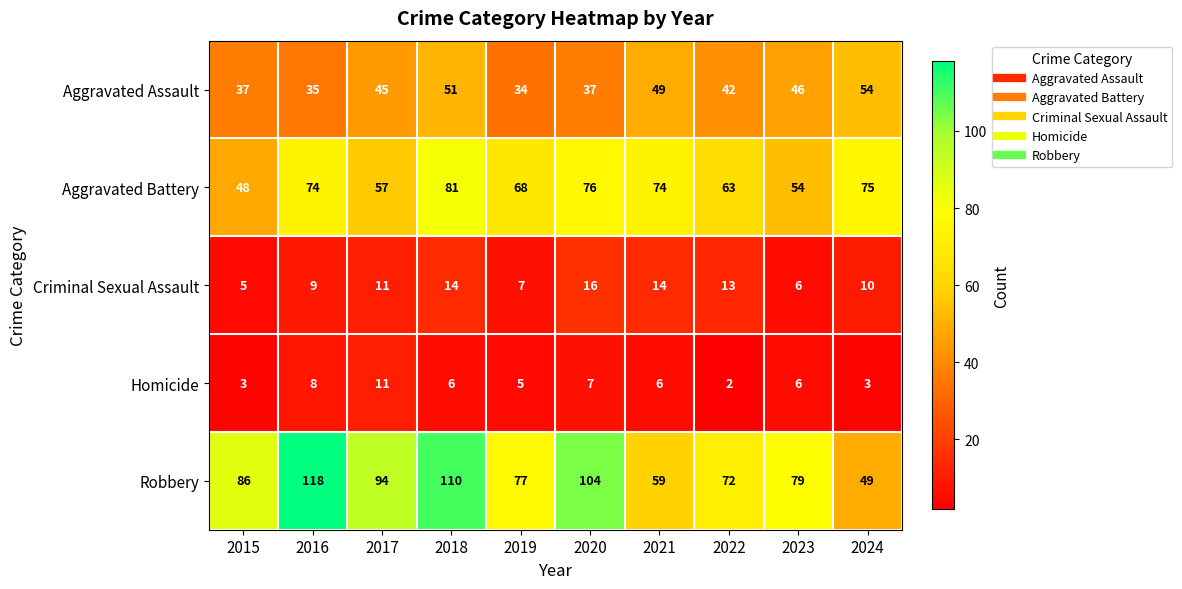

What is the maximum value shown in the chart?

118